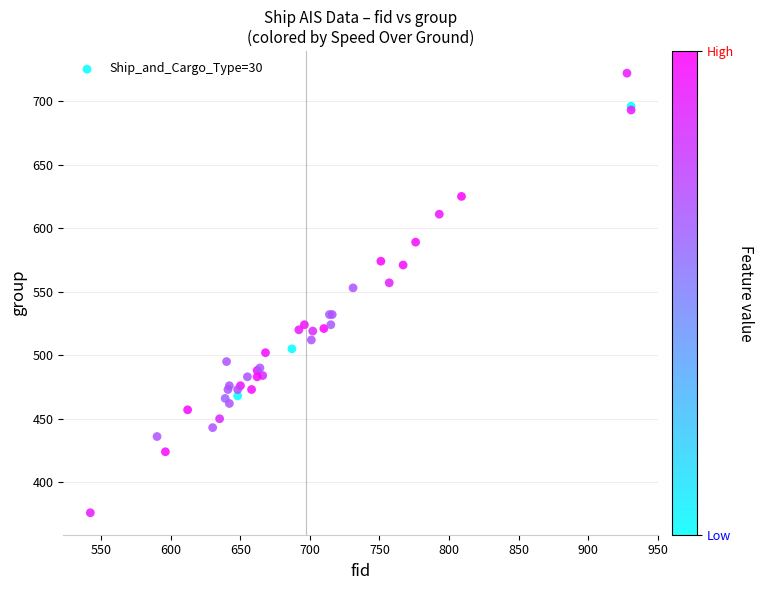

What Y value in the scatter plot is closest to 549?

553